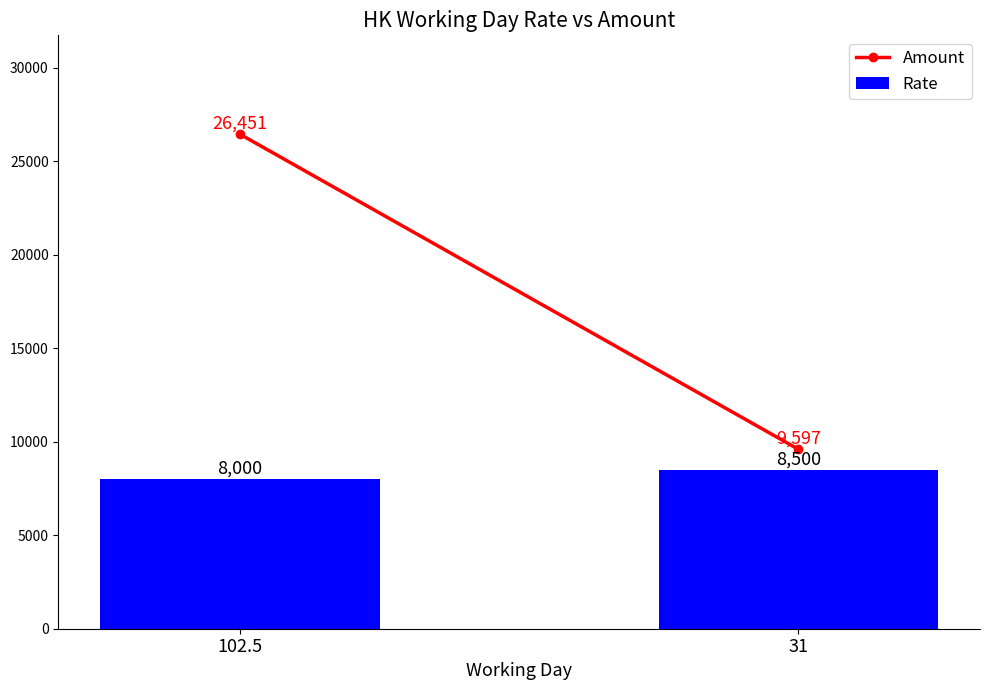

What is the label of the 2nd bar from the left?

31